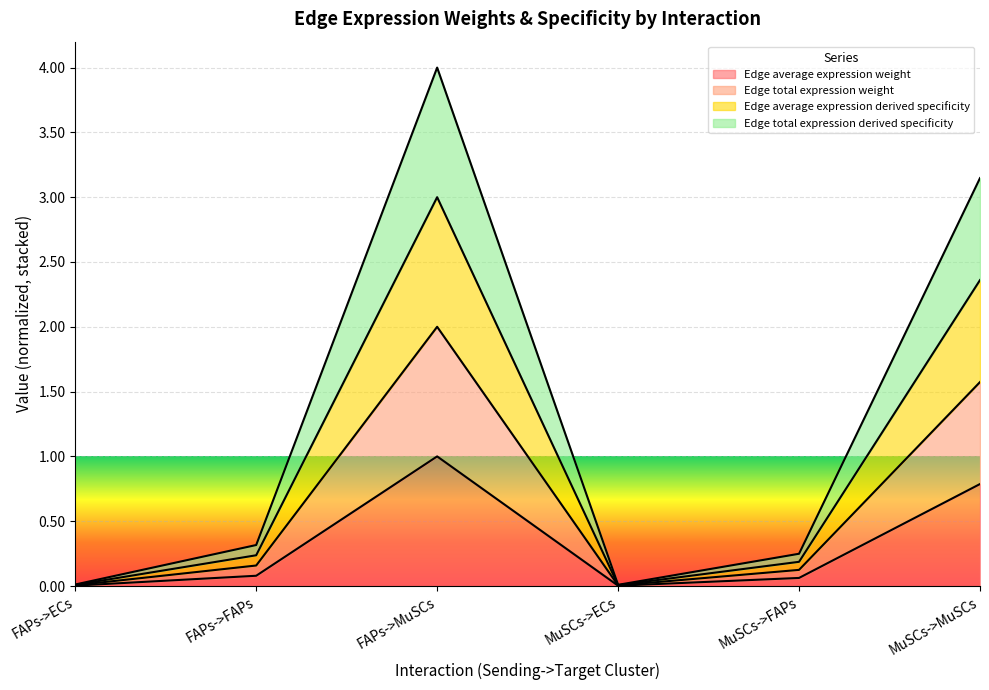

What is the average value of the Edge total expression weight series?

0.3